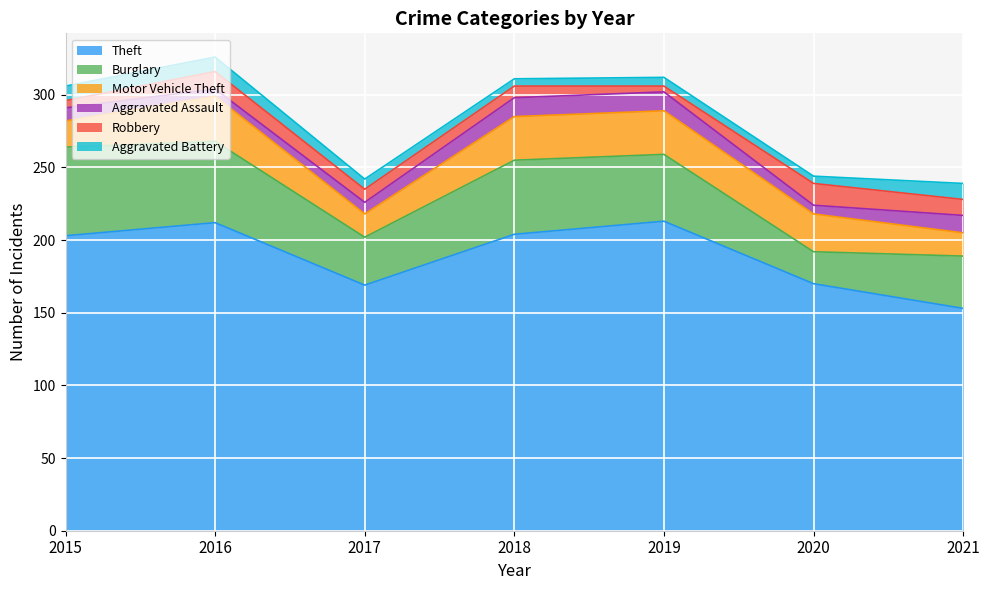

At which label does Robbery first exceed 9?

2016